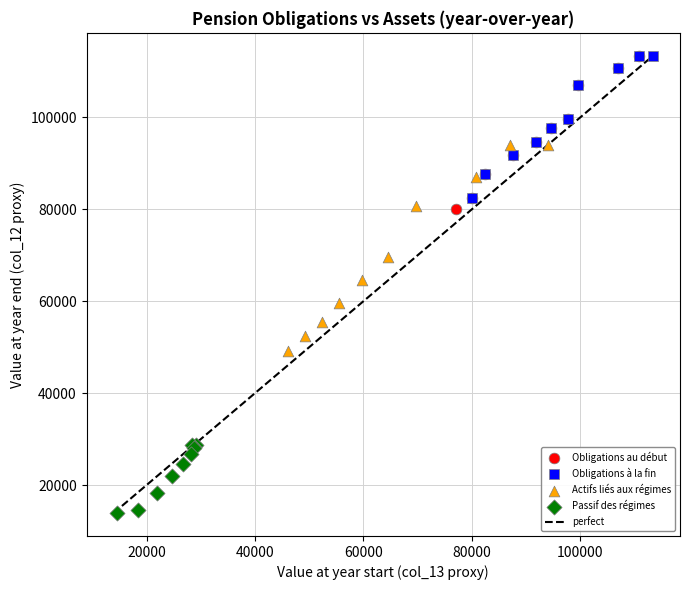

Which series contains the lowest Y value?

Passif des régimes